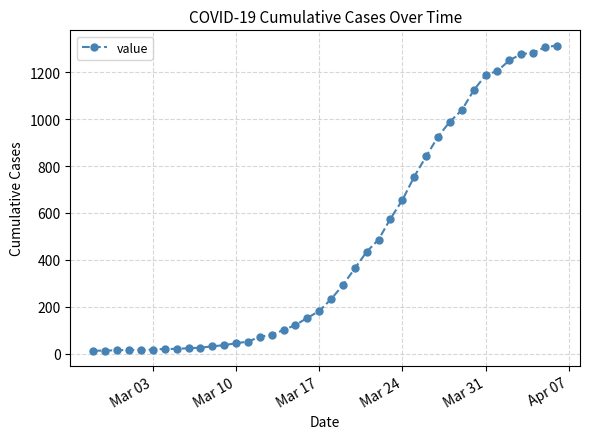

What is the greatest value displayed?

1313